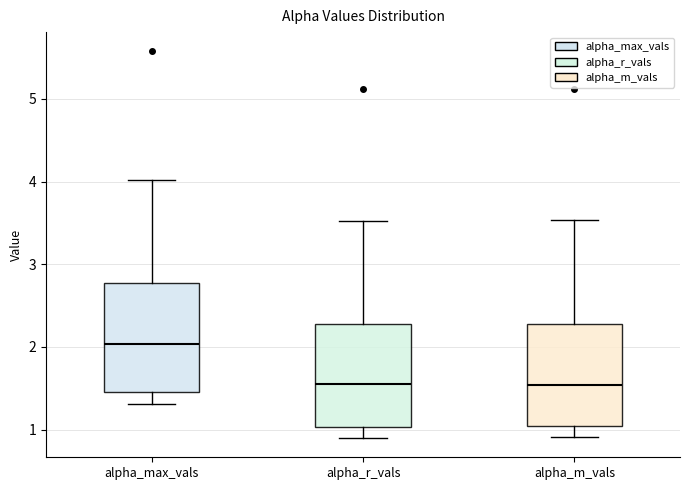

Where is the lower edge of the box for alpha_m_vals on the y-axis? The values are not printed on the chart, so give them approximately, as read against the axis.

1.0